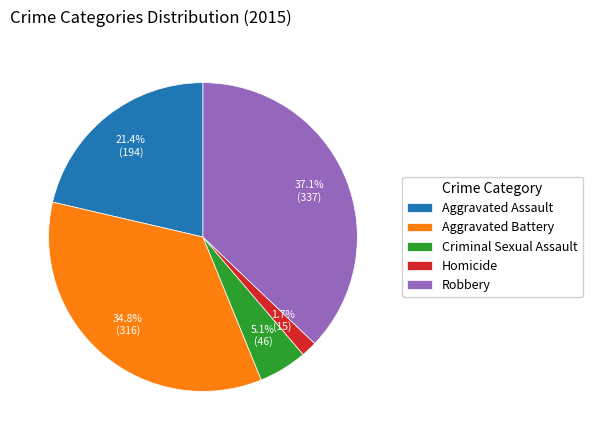

What is the total percentage of Robbery and Homicide?

38.8%